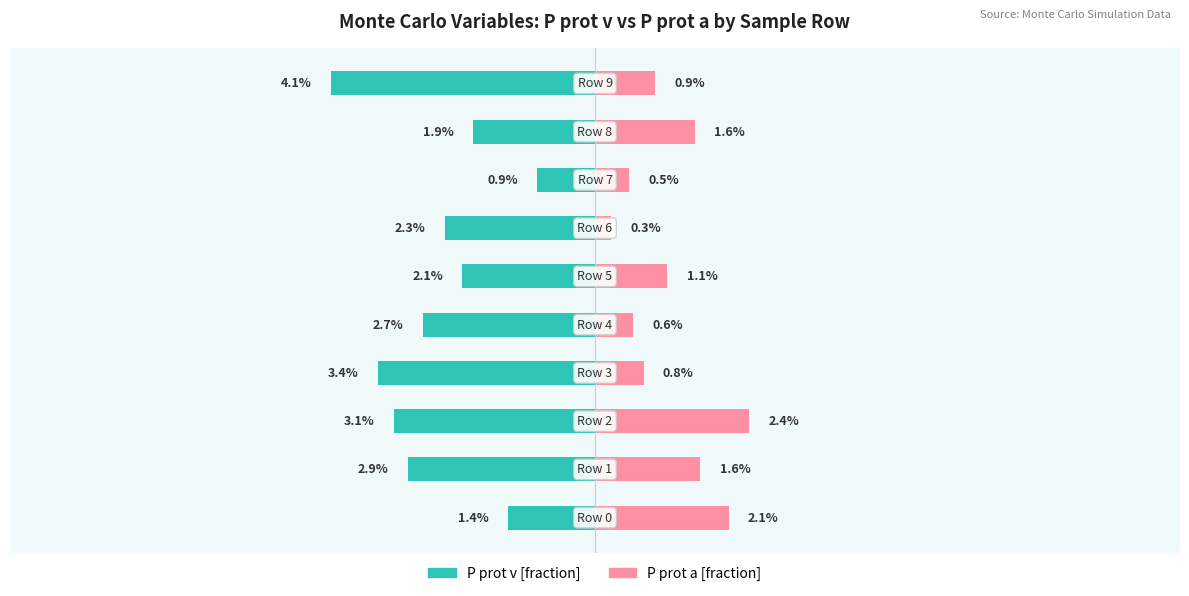

Does the chart contain stacked bars?

No